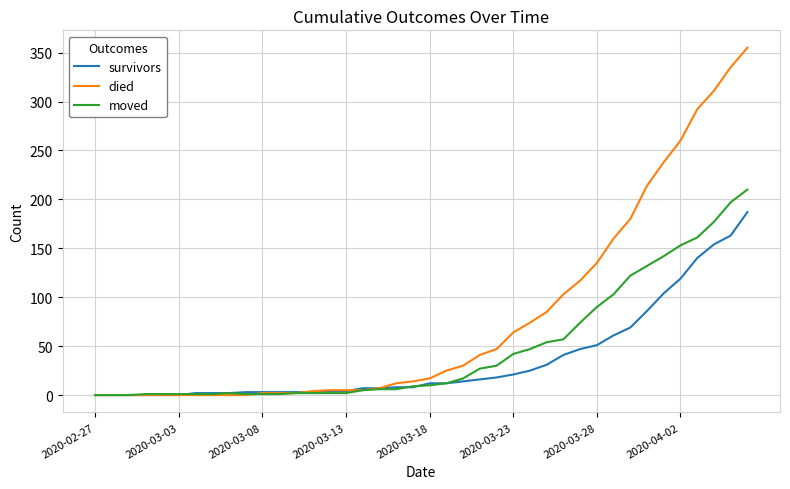

Rank the series by their average value, from highest to lowest.

died, moved, survivors